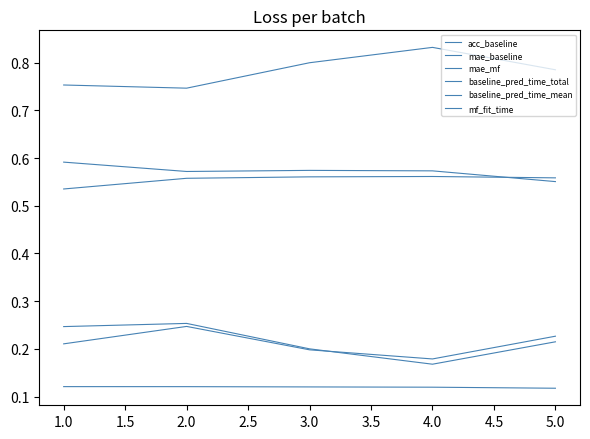

Reading left to right, what are all the values shown in this chart?

acc_baseline: 0.8	0.7	0.8	0.8	0.8
mae_baseline: 0.2	0.3	0.2	0.2	0.2
mae_mf: 0.2	0.2	0.2	0.2	0.2
baseline_pred_time_total: 0.5	0.6	0.6	0.6	0.6
baseline_pred_time_mean: 0.6	0.6	0.6	0.6	0.6
mf_fit_time: 0.1	0.1	0.1	0.1	0.1